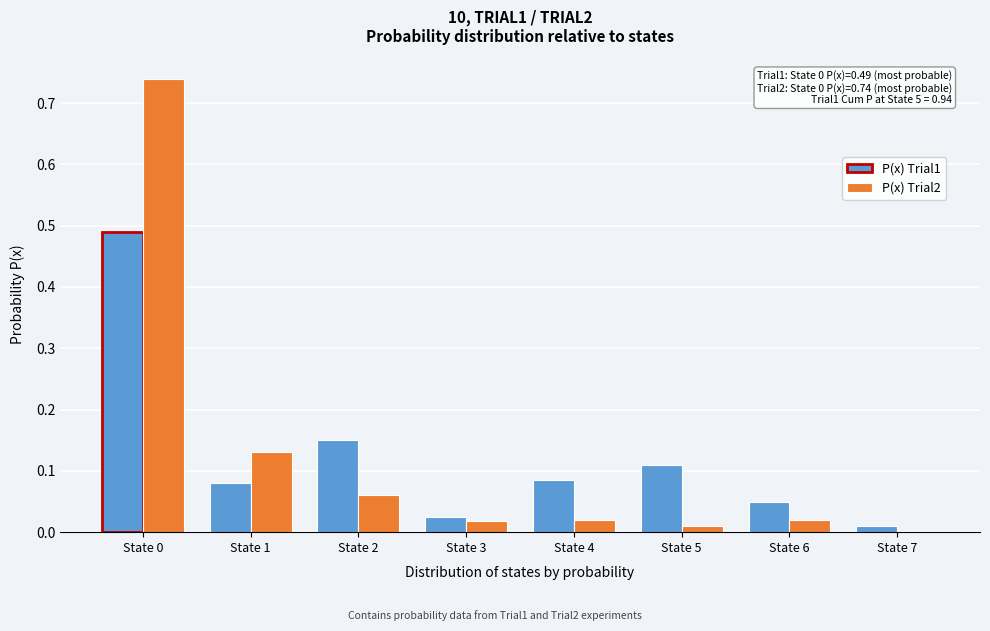

What is the sum of all P(x) Trial1 values?

1.0